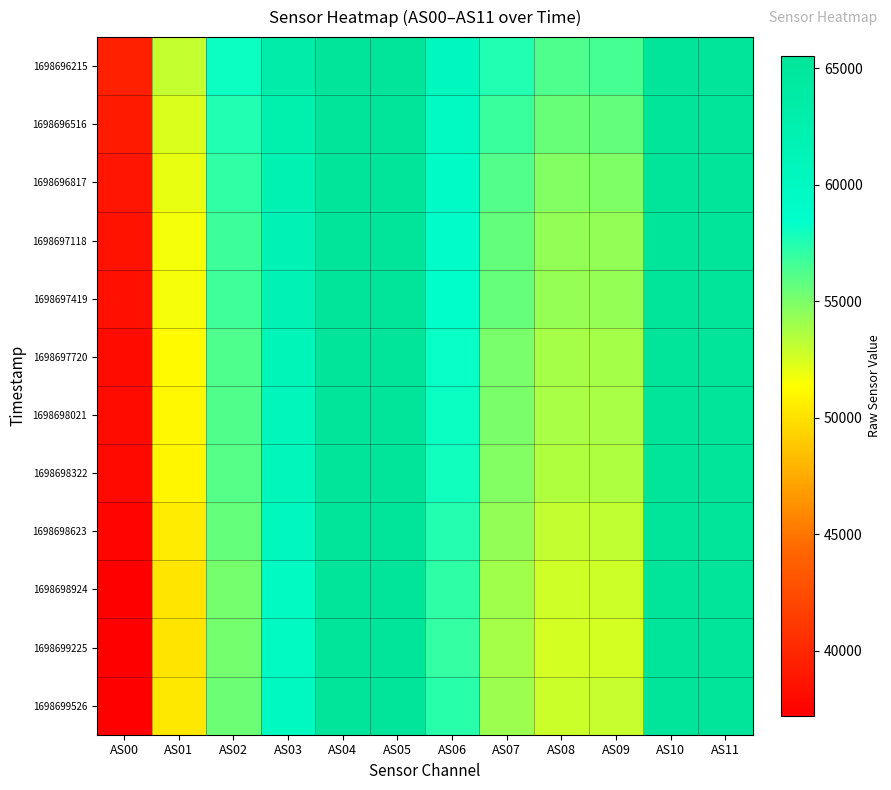

Rank the series at AS08 from highest to lowest value.

1698696215, 1698696516, 1698696817, 1698697118, 1698697419, 1698697720, 1698698021, 1698698322, 1698698623, 1698699526, 1698698924, 1698699225